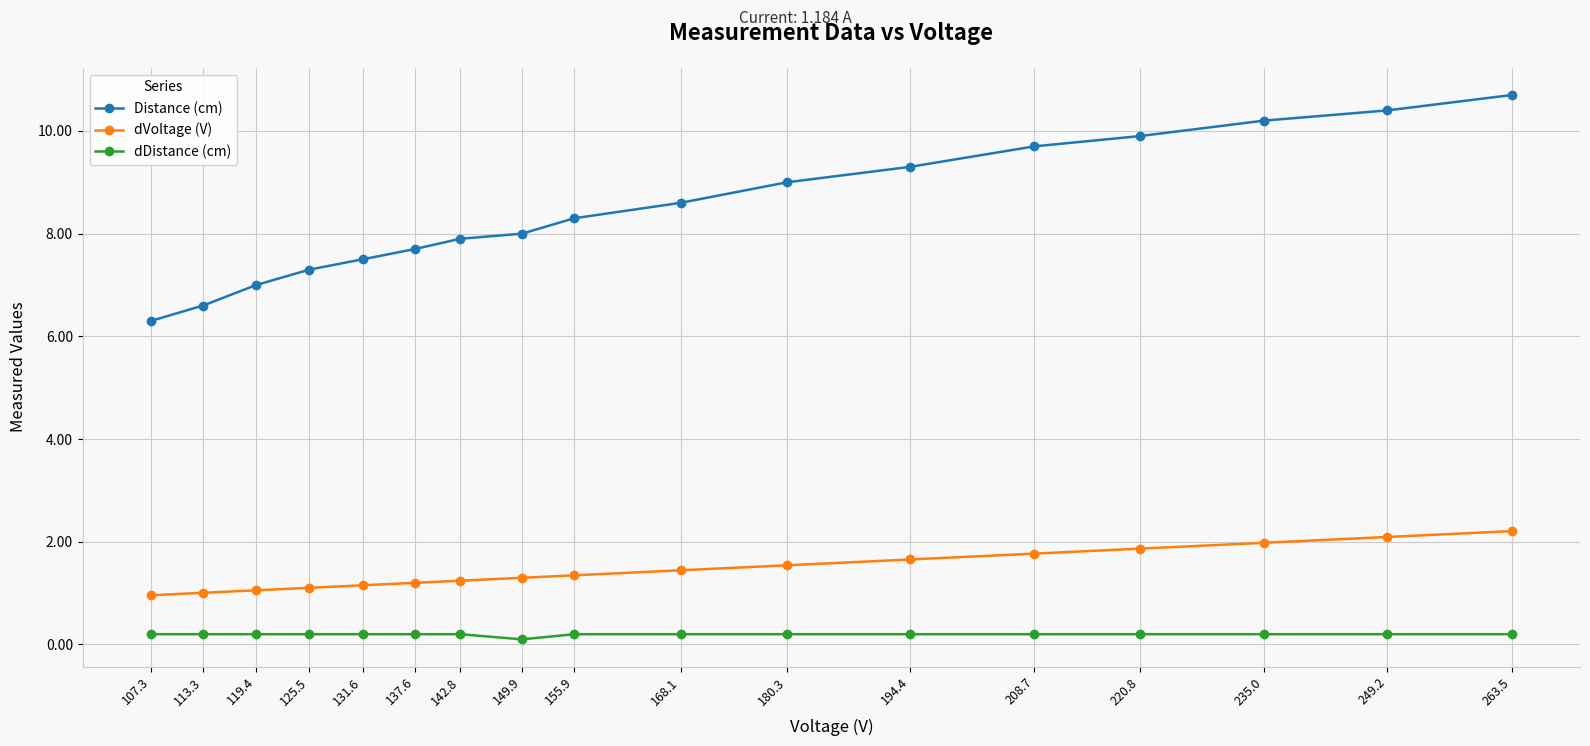

What is the sum of all dDistance (cm) values?

3.3